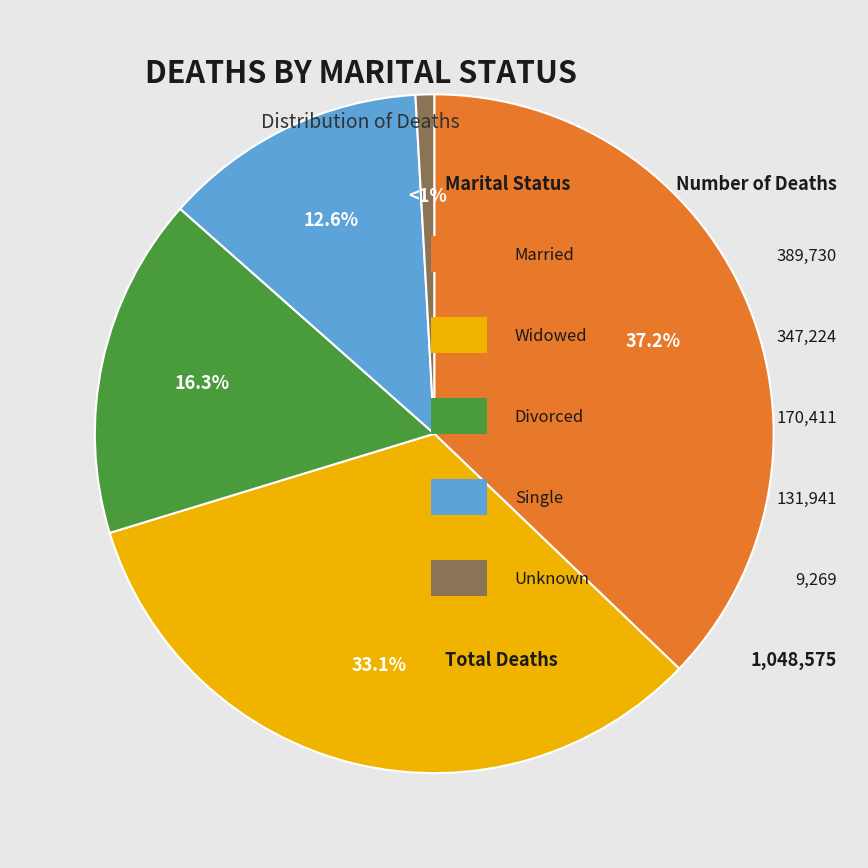

Does any single category account for the majority?

No